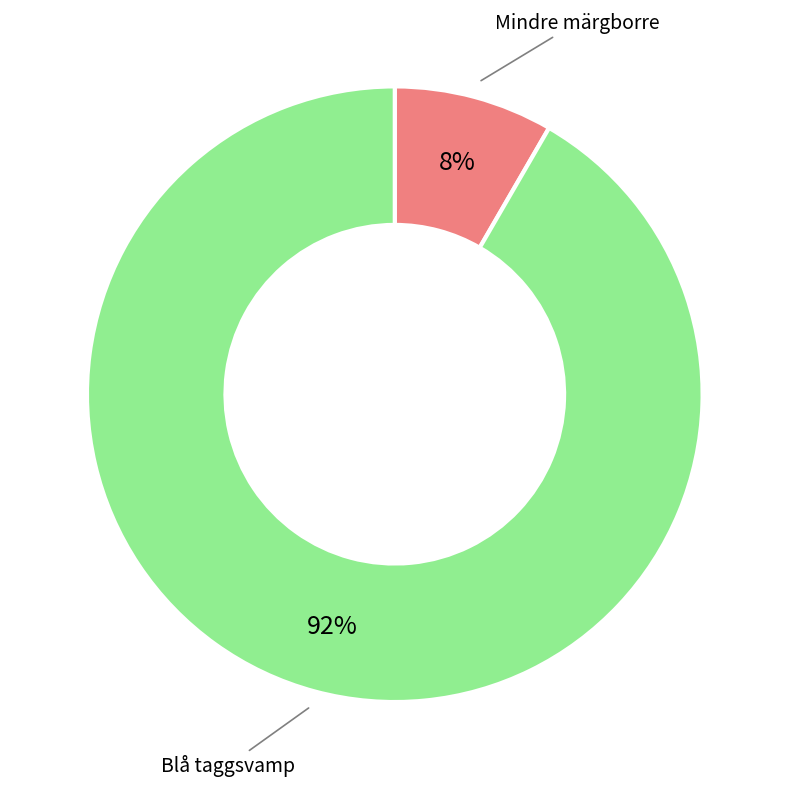

To the nearest percent, what is the average slice percentage?

50%